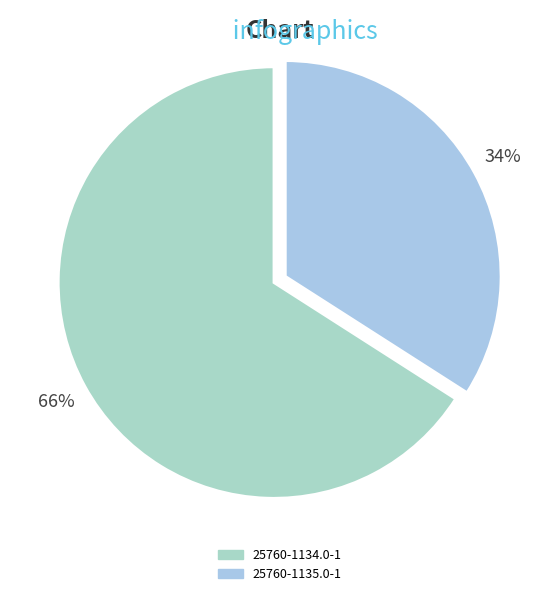

Combined, what portion of the pie is 25760-1135.0-1 and 25760-1134.0-1?

100.0%